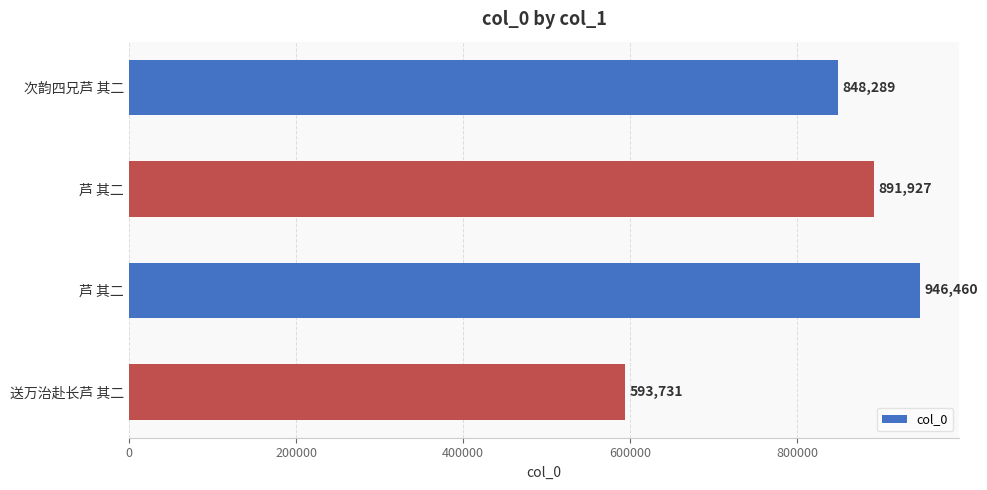

How many data points are less than 891927?

2